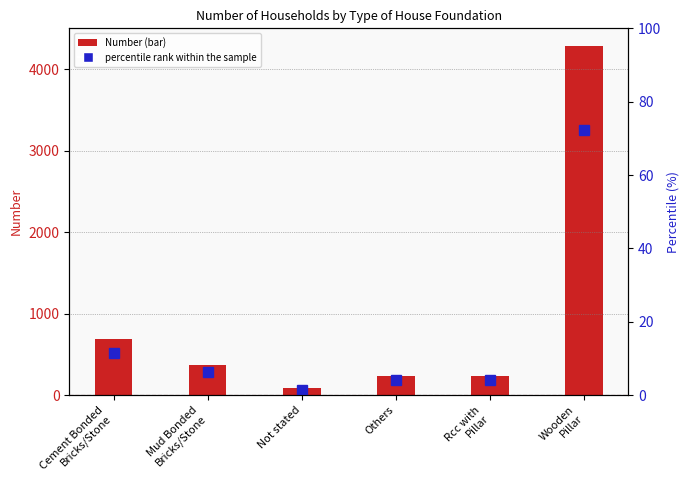

Rank the series by their maximum value, from highest to lowest.

Number, percentile rank within the sample